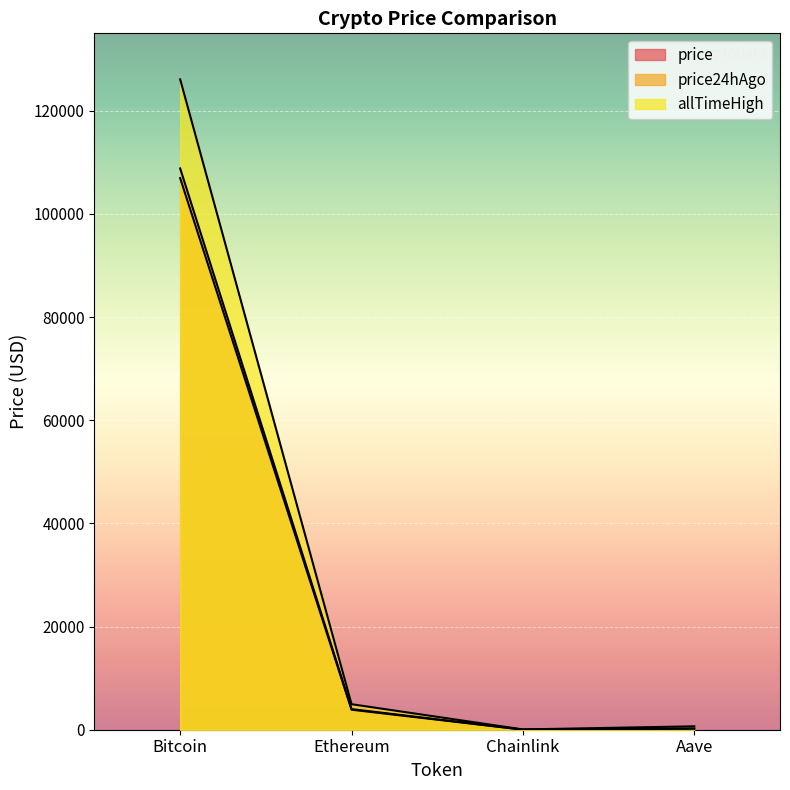

In price24hAgo, how many points are lower than both neighbors (excluding endpoints)?

1